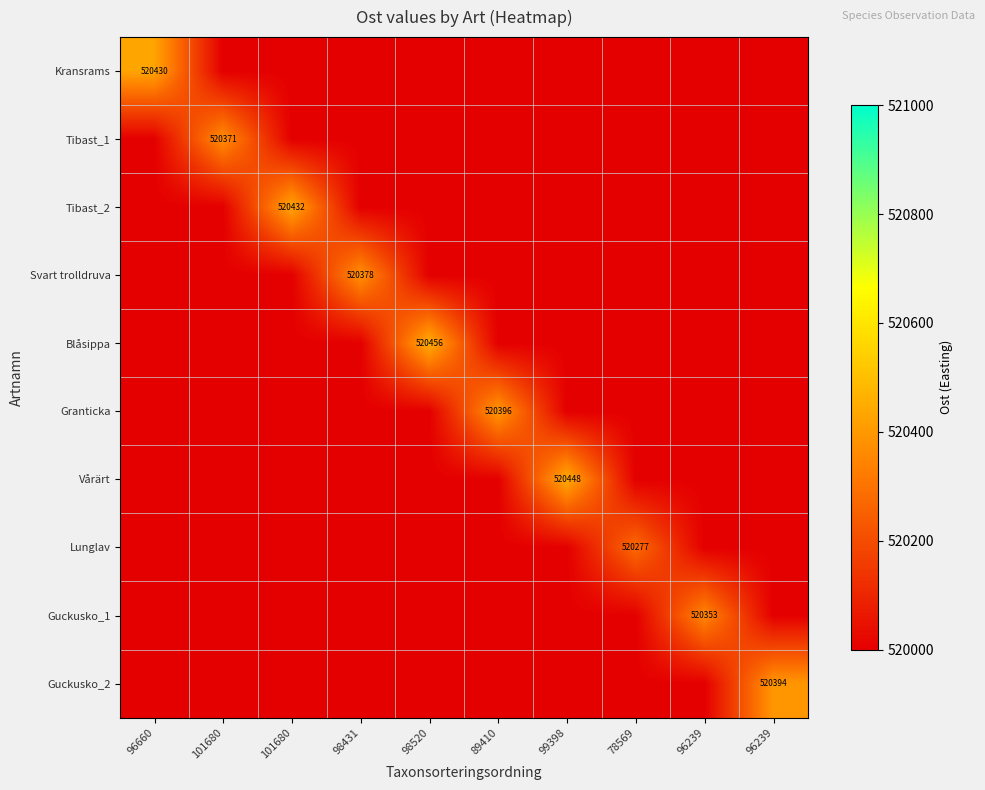

What is the spread (max minus min) of values at 98520?

455.8